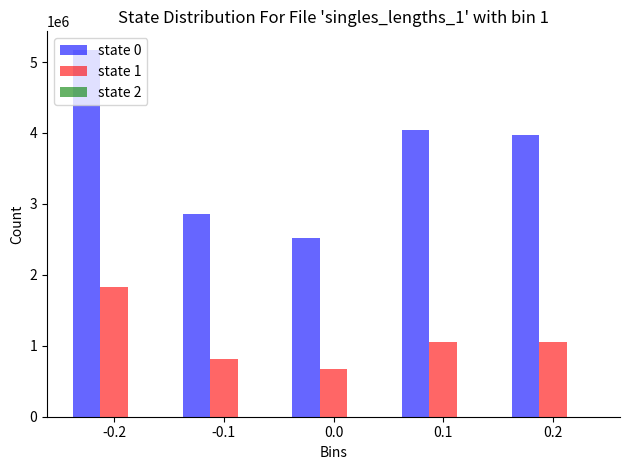

Is it true that state 1 equals 675373 at 0.0?

True